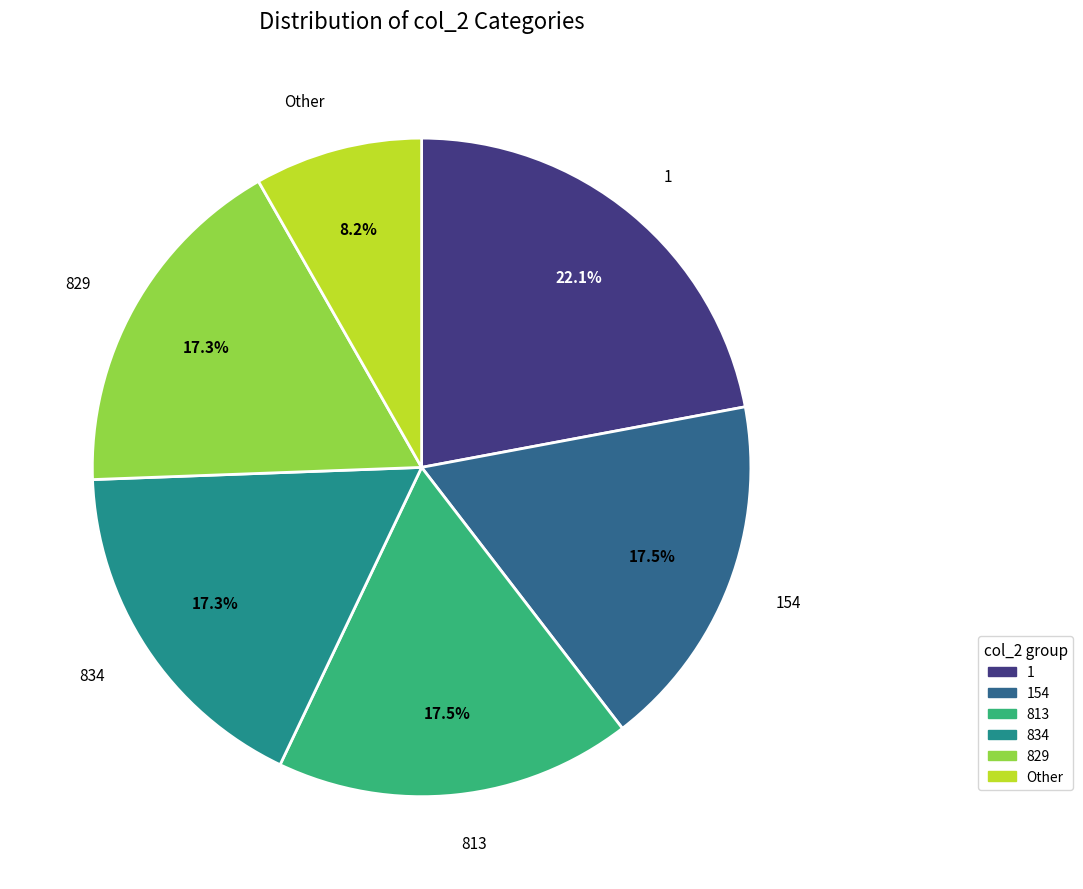

Approximately how many times larger is the value at 154 compared to 1?

0.8